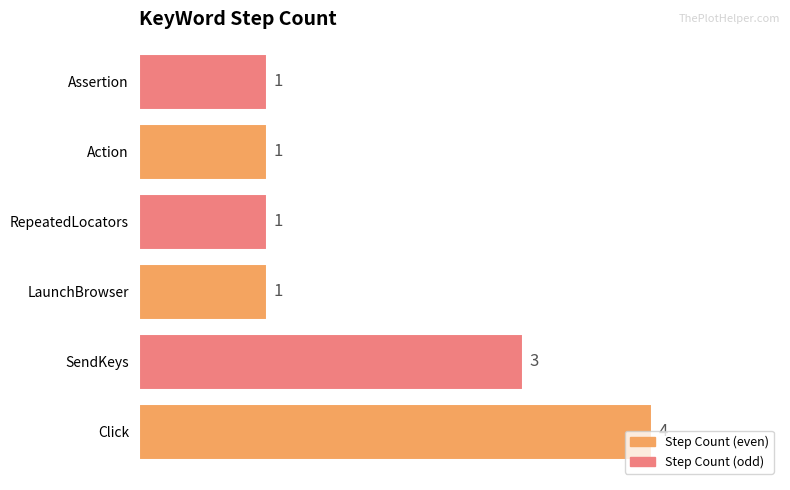

What is the greatest value displayed?

4